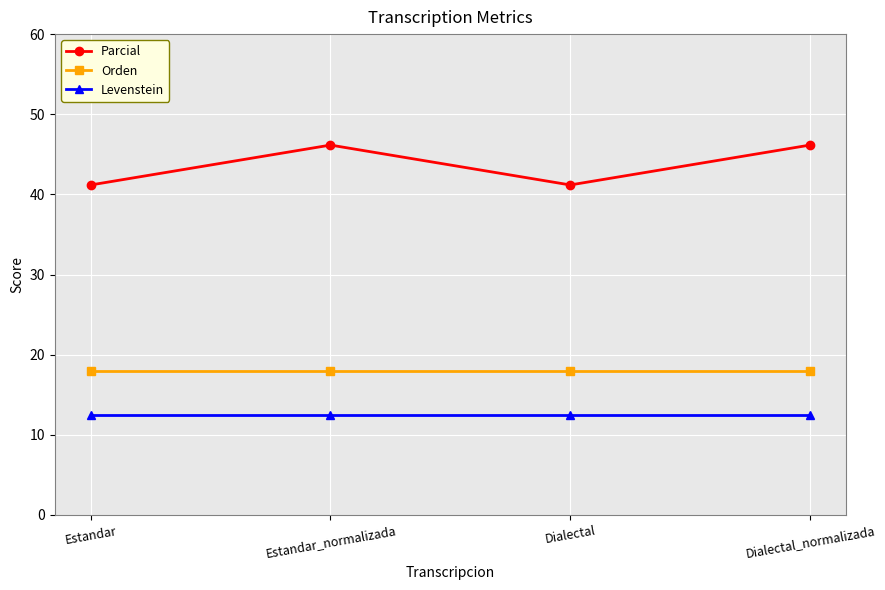

Which series has the largest total across all categories?

Parcial